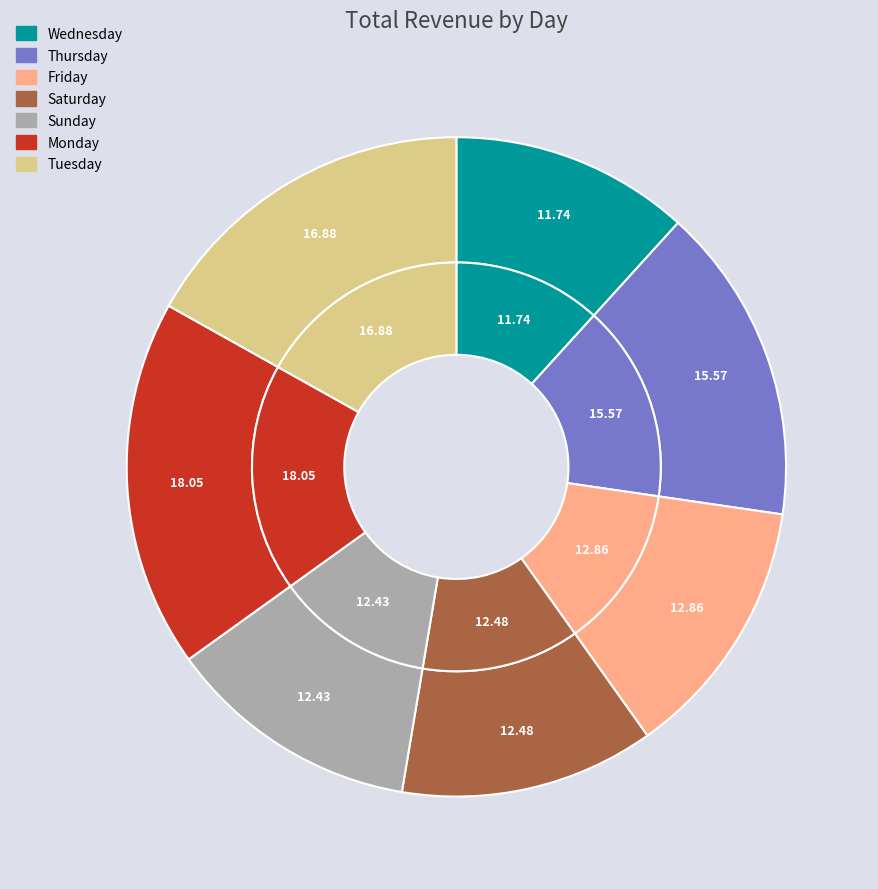

Is it true that Sunday is 12% of the pie?

True